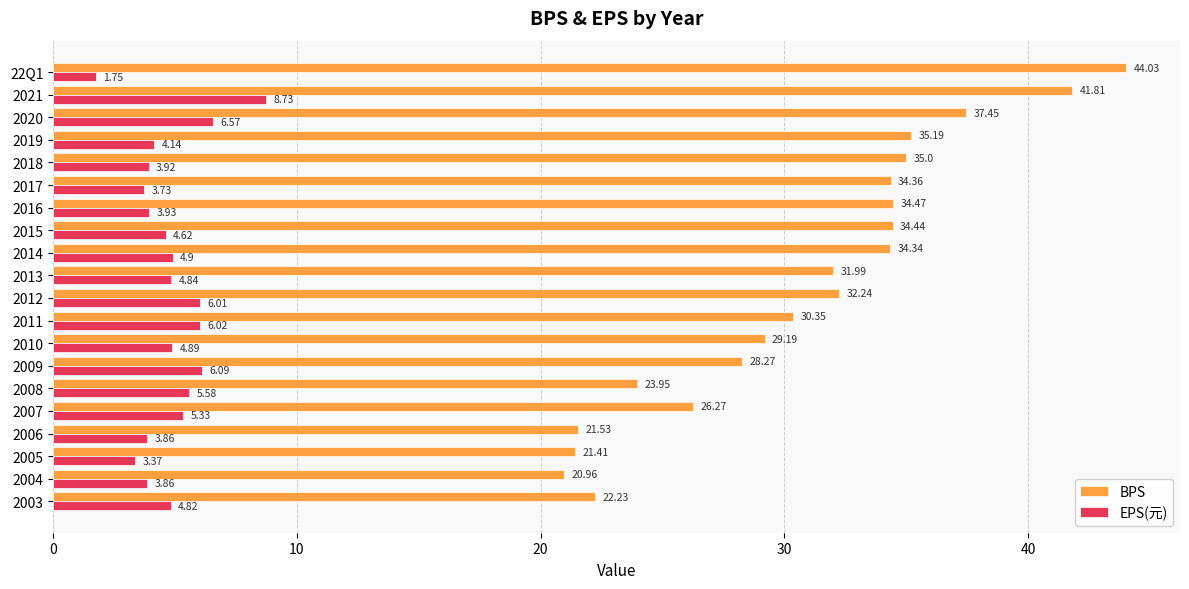

At which category is the sum across all series the highest?

2021